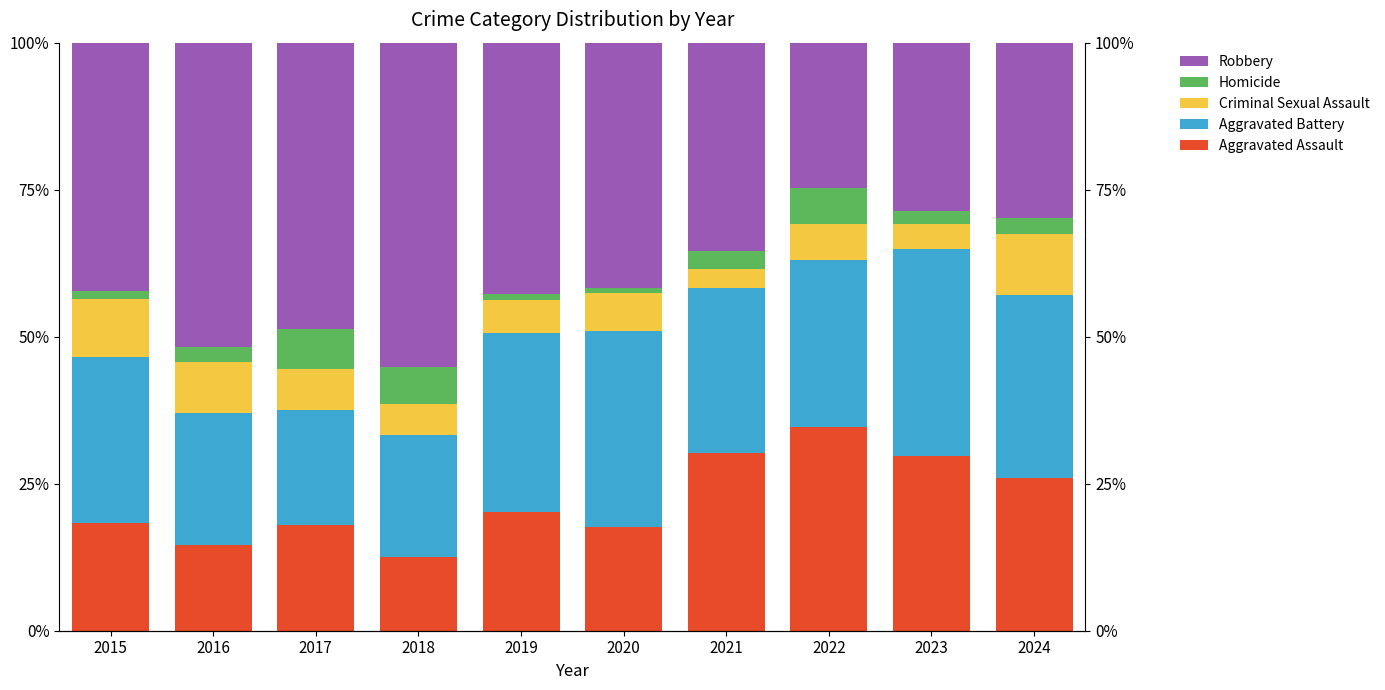

Where does the Robbery series first go above 42?

2015